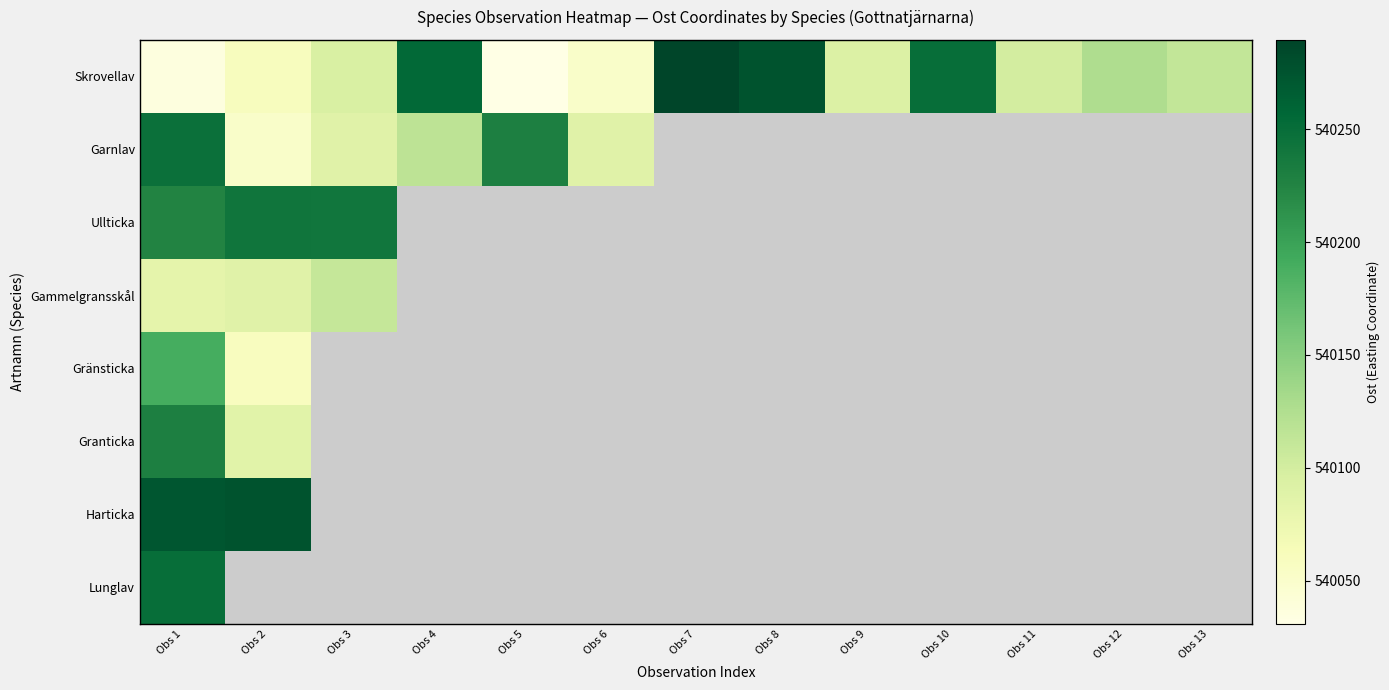

What is the difference between the maximum and minimum values in the Garnlav series?

195.5